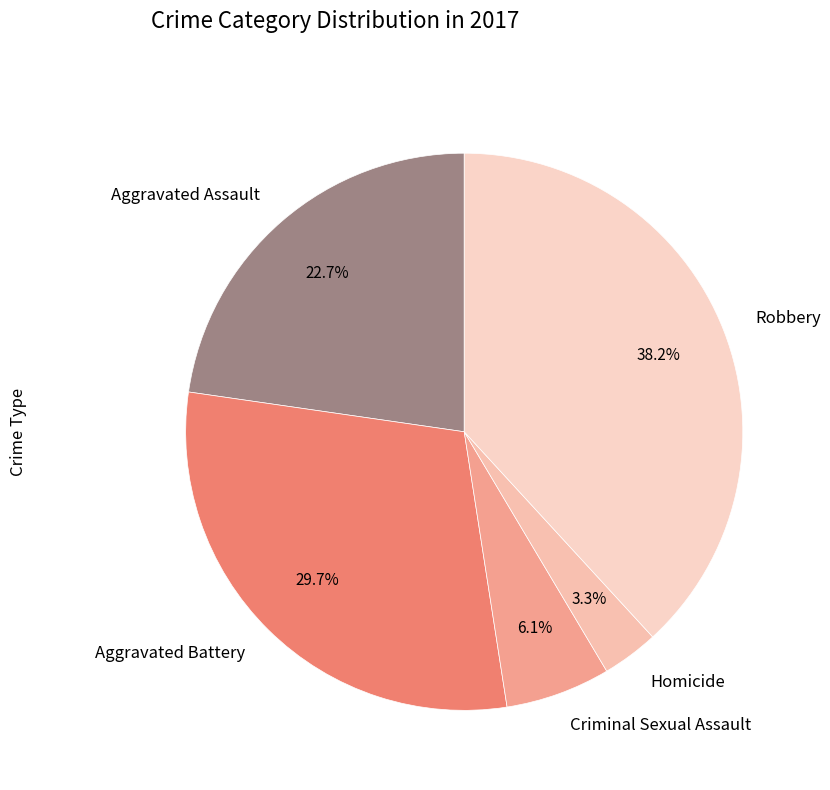

Which category has the biggest portion of the pie?

Robbery